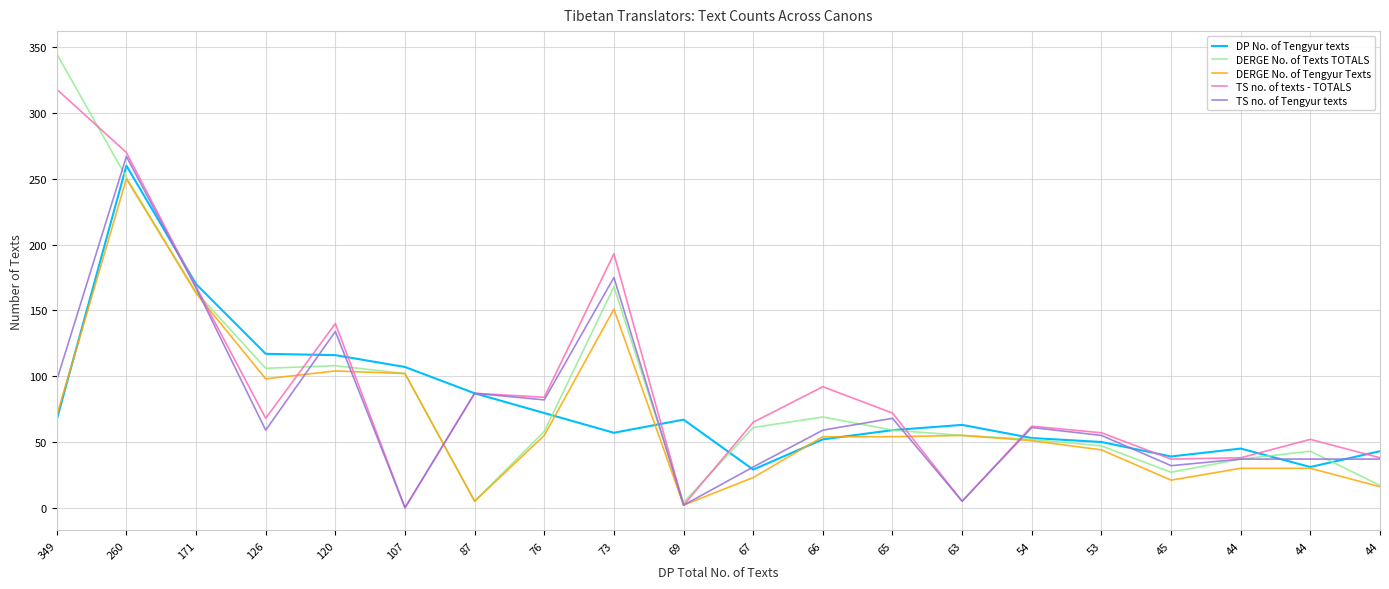

True or false: DERGE No. of Tengyur Texts and DERGE No. of Texts TOTALS intersect in this chart.

False